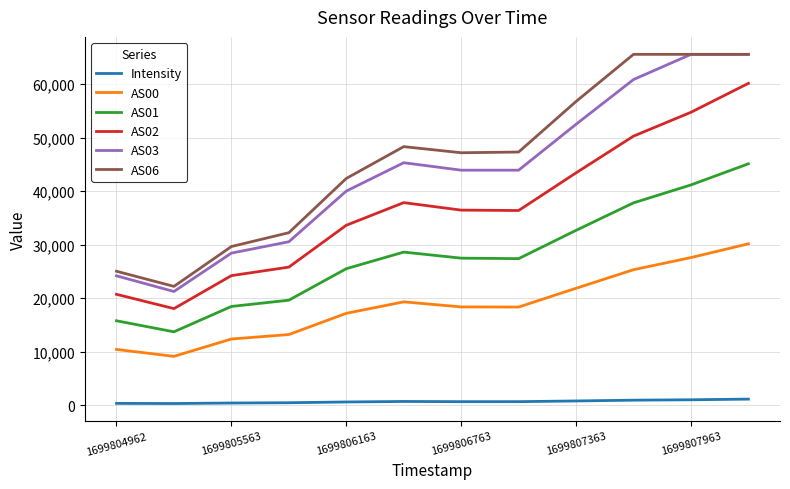

What is the highest value of the AS06 series?

65535.0